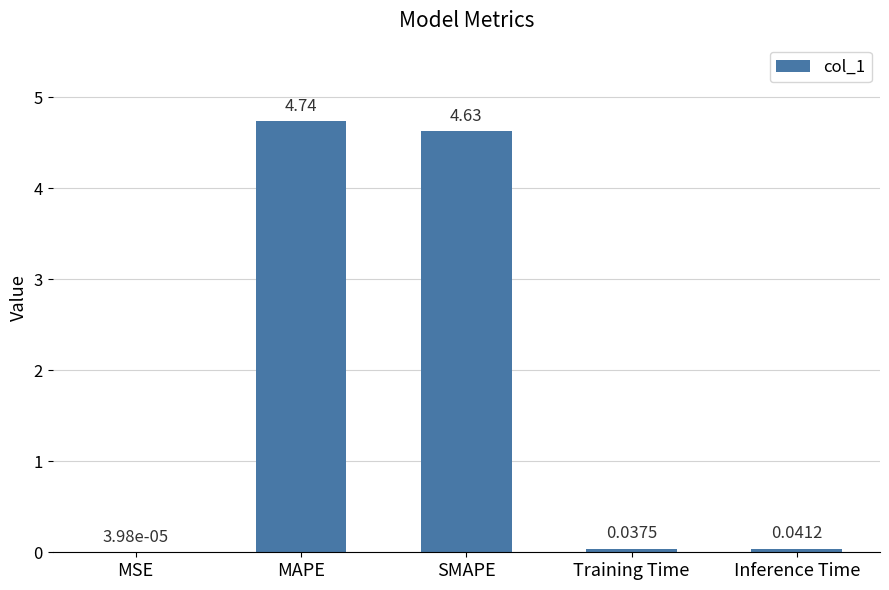

At which category does the chart reach its peak across all series?

MAPE